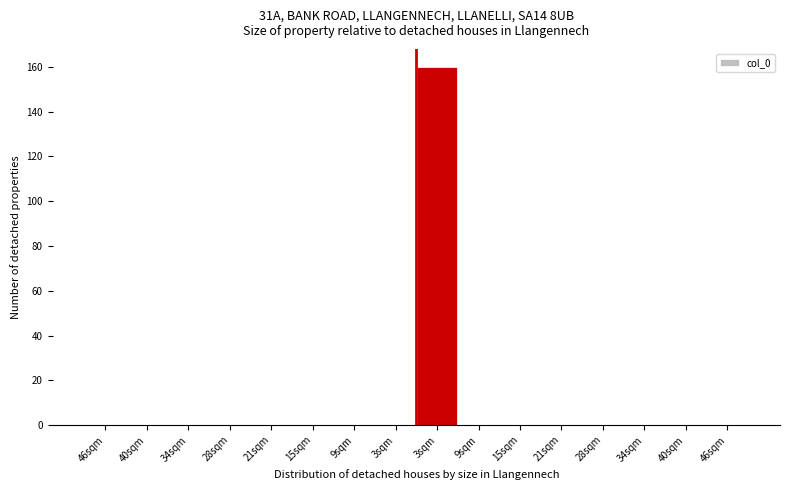

How many series are shown in this chart?

1